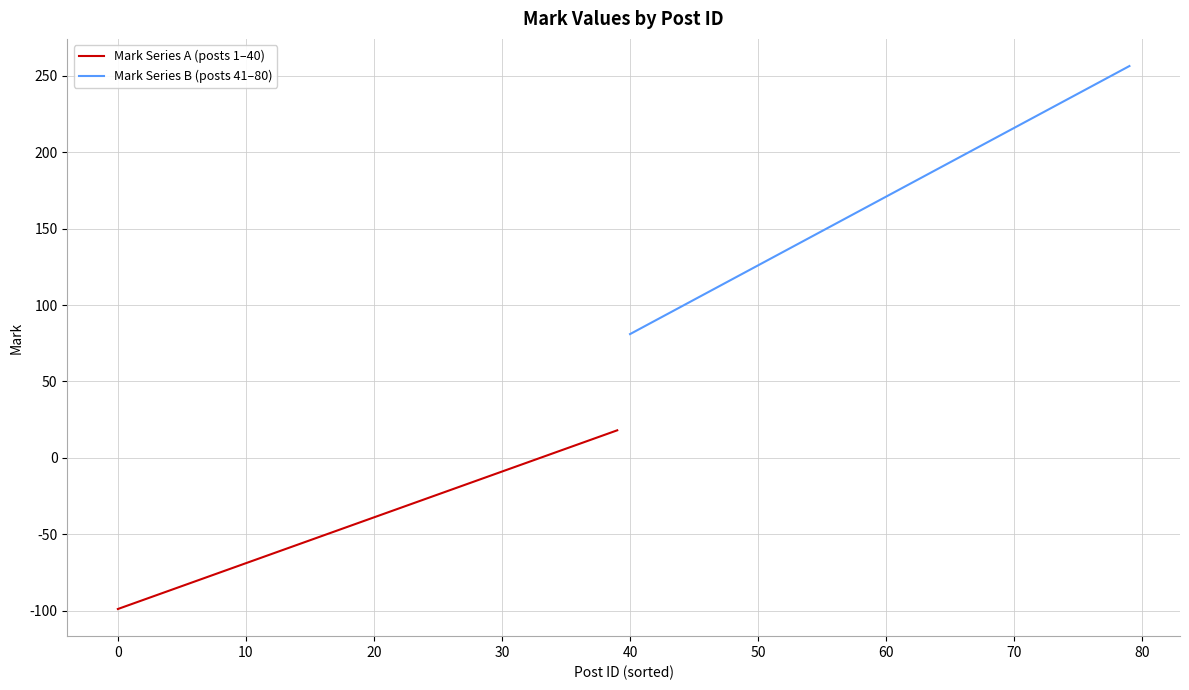

Which has a higher value, 19 or 33?

33